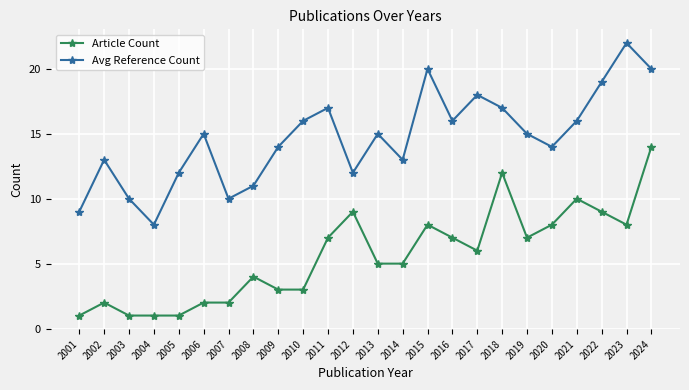

Reading left to right, what are all the values shown in this chart?

Article Count: 2001=1	2002=2	2003=1	2004=1	2005=1	2006=2	2007=2	2008=4	2009=3	2010=3	2011=7	2012=9	2013=5	2014=5	2015=8	2016=7	2017=6	2018=12	2019=7	2020=8	2021=10	2022=9	2023=8	2024=14
Avg Reference Count: 2001=9	2002=13	2003=10	2004=8	2005=12	2006=15	2007=10	2008=11	2009=14	2010=16	2011=17	2012=12	2013=15	2014=13	2015=20	2016=16	2017=18	2018=17	2019=15	2020=14	2021=16	2022=19	2023=22	2024=20